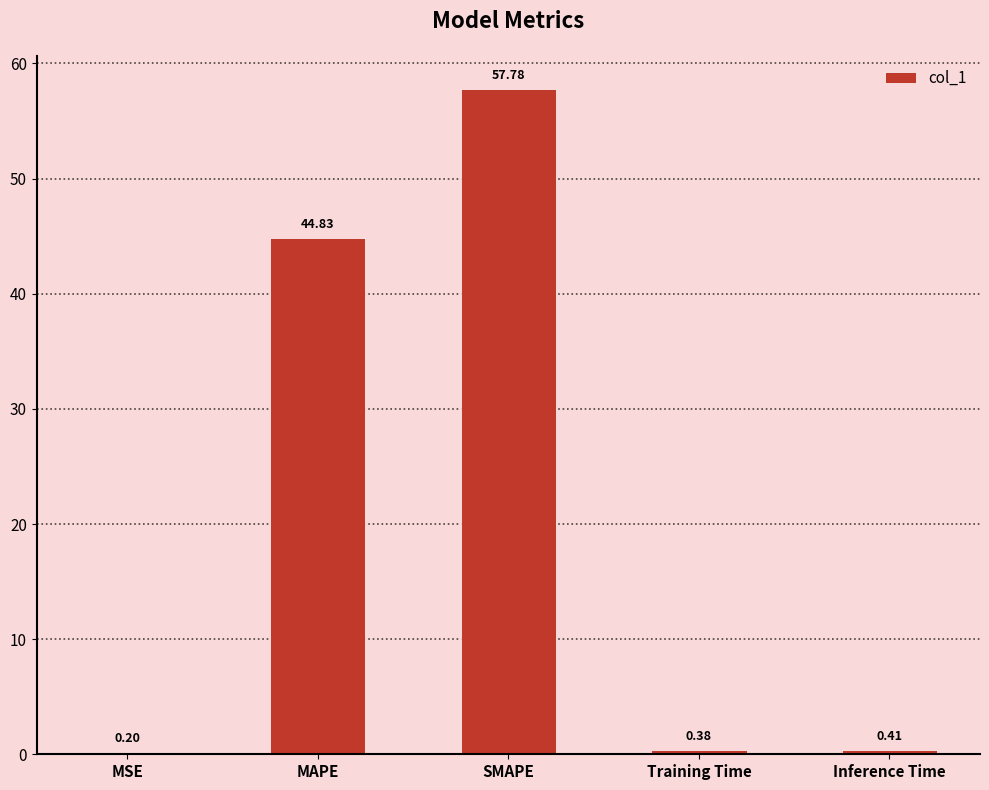

Is it true that the value at MAPE is 73.1?

False